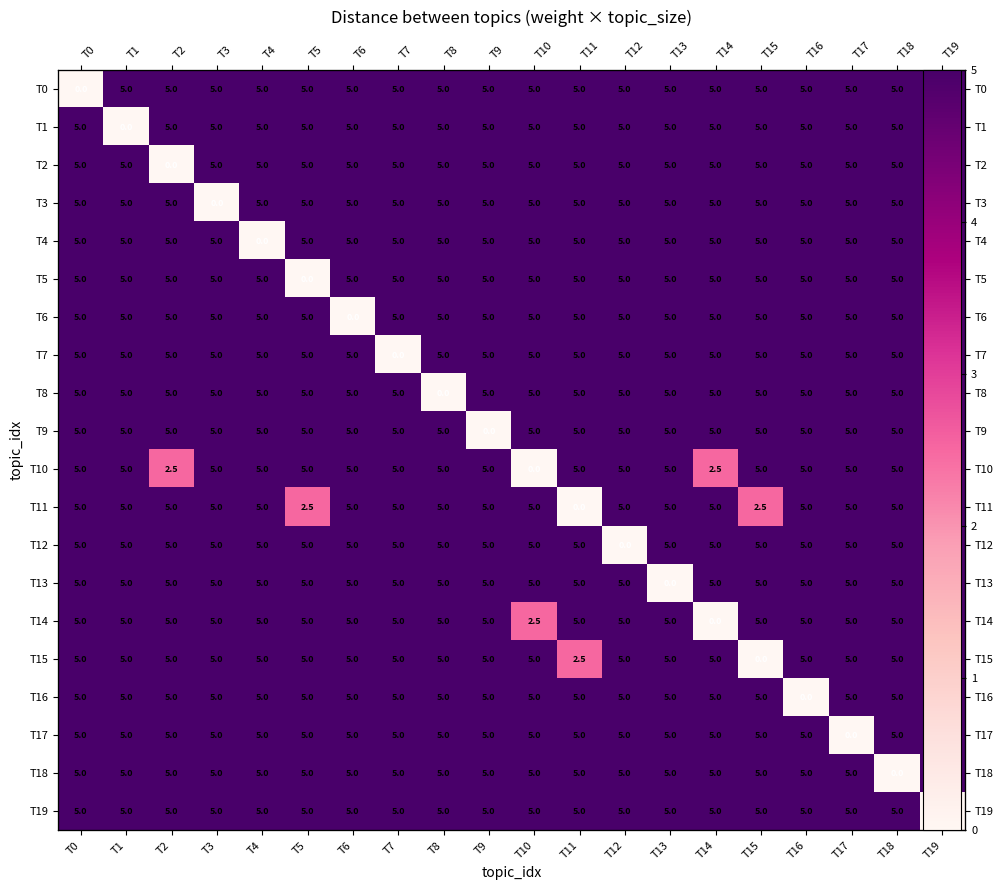

The value of T18 at T6 is 7.3. True or false?

False